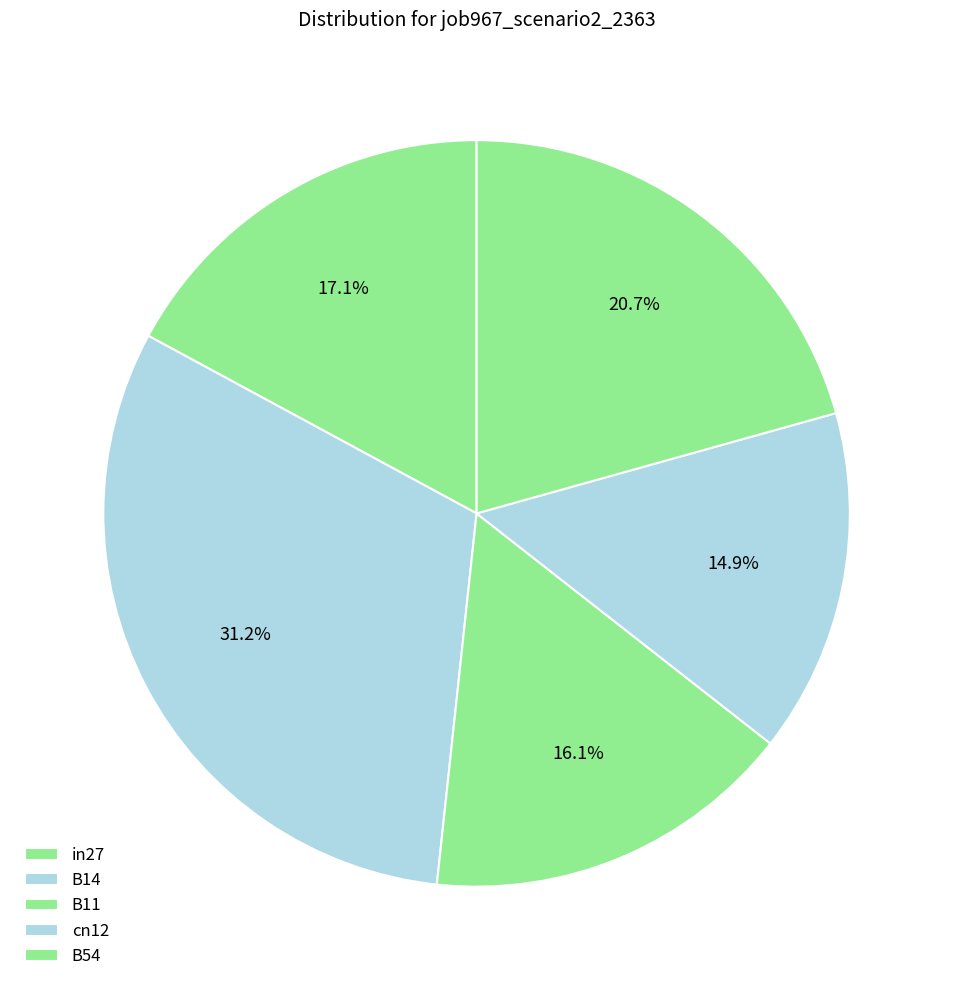

What is the largest slice in the pie chart?

B14